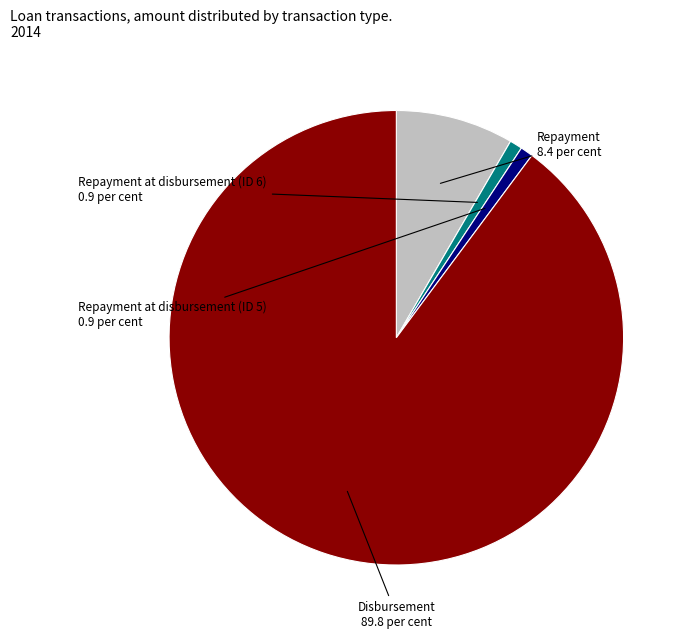

Is there any slice that represents more than half of the pie?

Yes